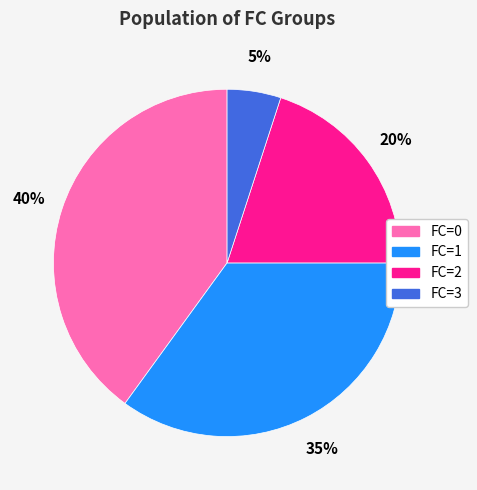

Which category has the smallest portion of the pie?

FC=3